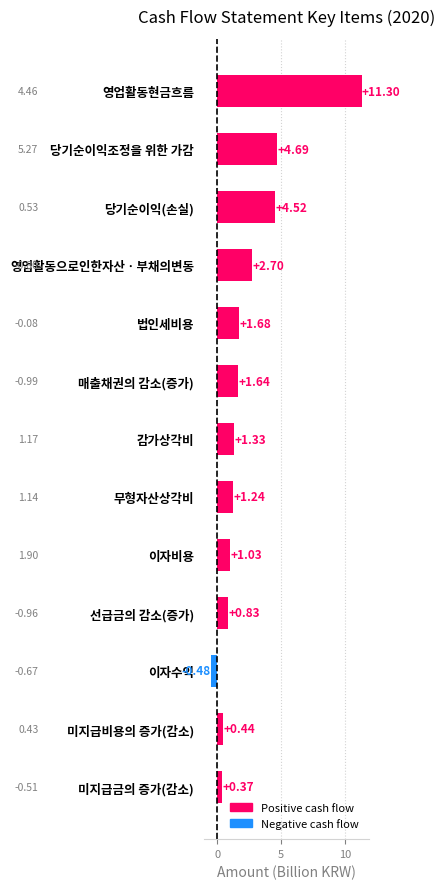

Where is the data nearest to the value 5?

당기순이익조정을 위한 가감